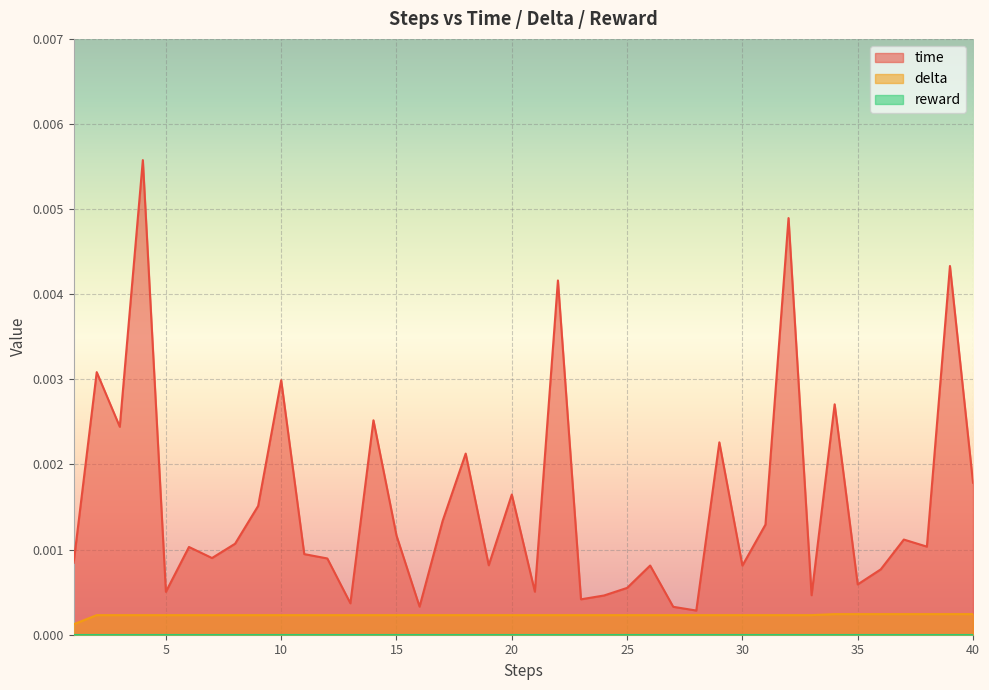

True or false: time and delta cross at least once.

False